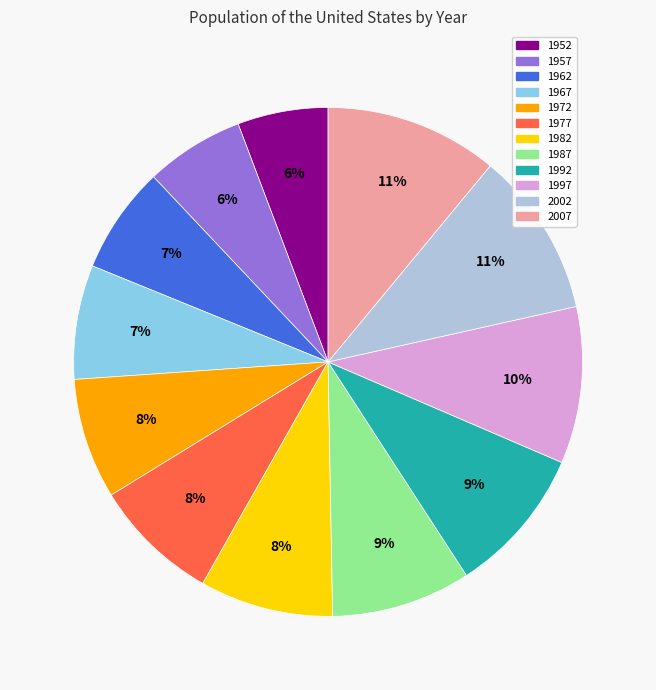

Combined, do 1982 and 2002 account for over 50%?

No